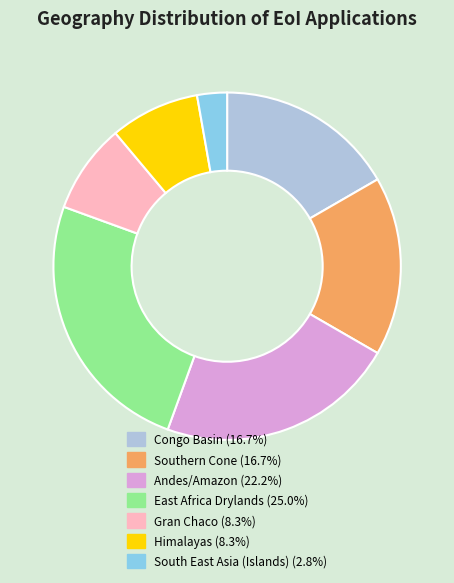

Is it true that Gran Chaco is 2% of the pie?

False